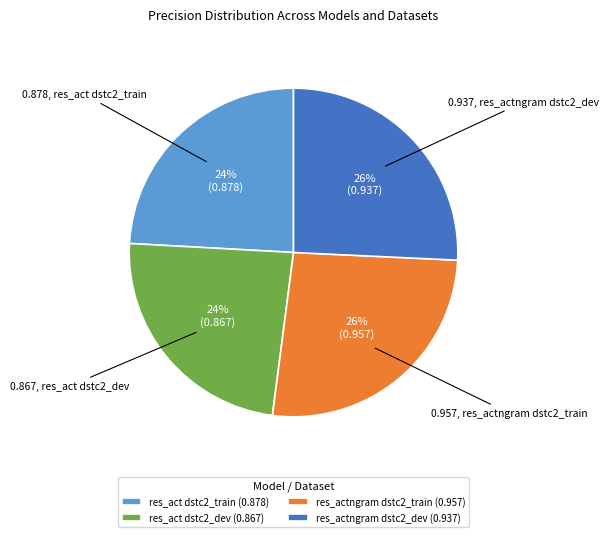

Between res_actngram dstc2_dev and res_act dstc2_train, which is larger?

res_actngram dstc2_dev